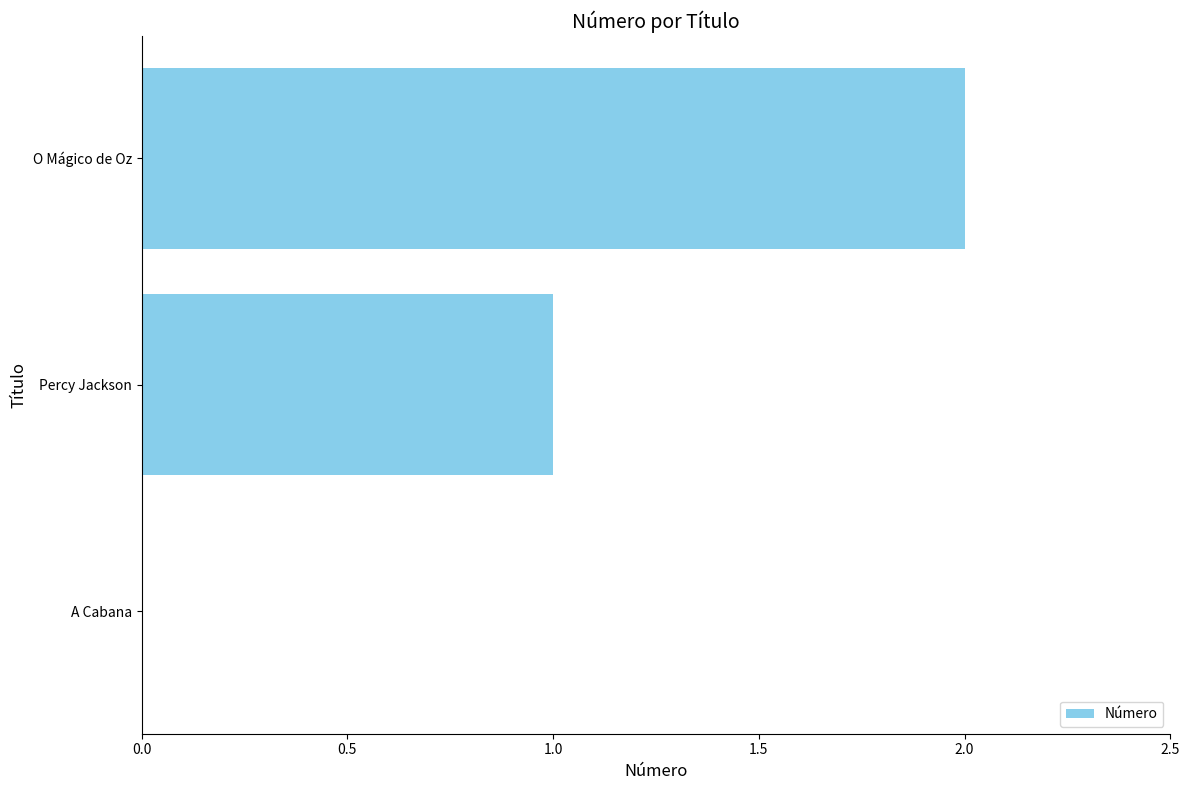

Between Percy Jackson and A Cabana, which is larger?

Percy Jackson